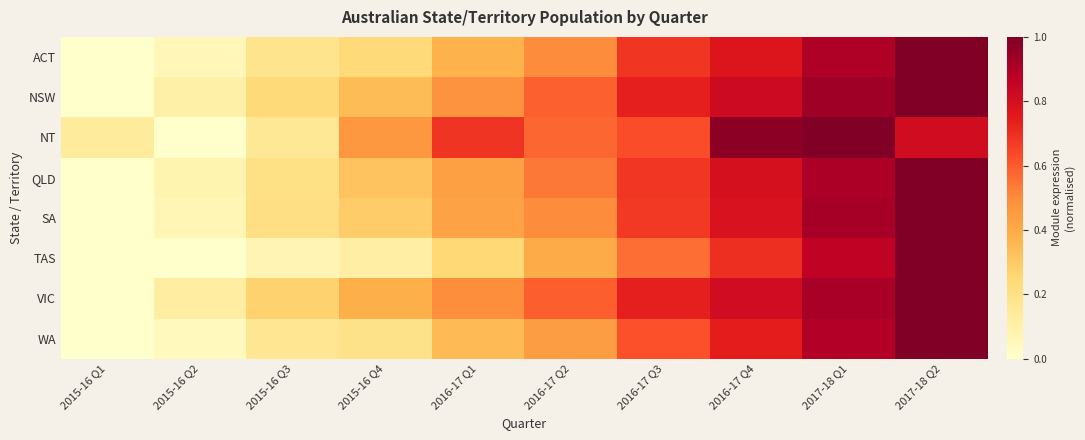

Which series has the widest spread of values?

VIC